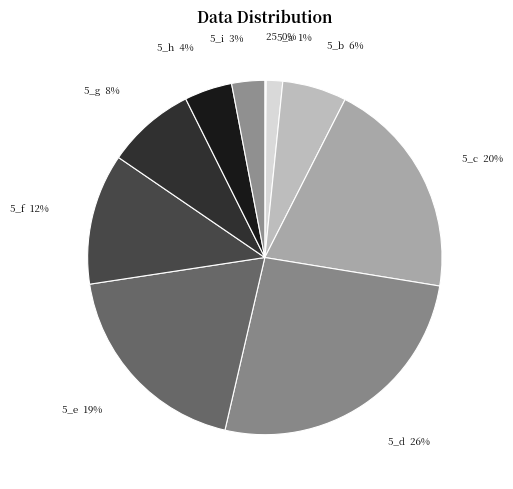

Is there a majority slice in this chart?

No